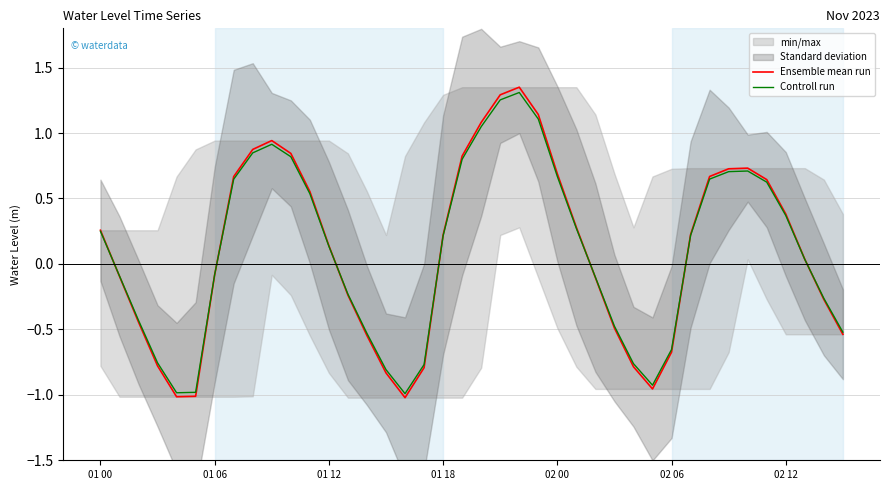

How many lines are shown in the chart?

2